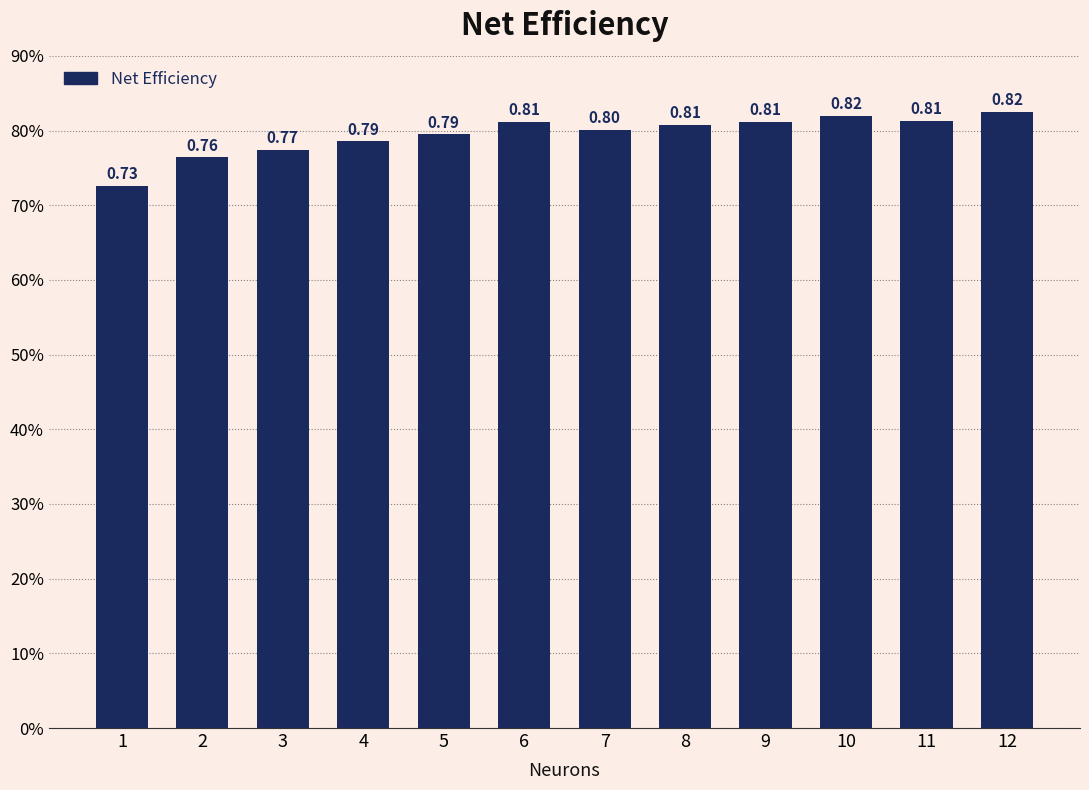

Rank the categories by value from highest to lowest.

12, 10, 11, 6, 9, 8, 7, 5, 4, 3, 2, 1